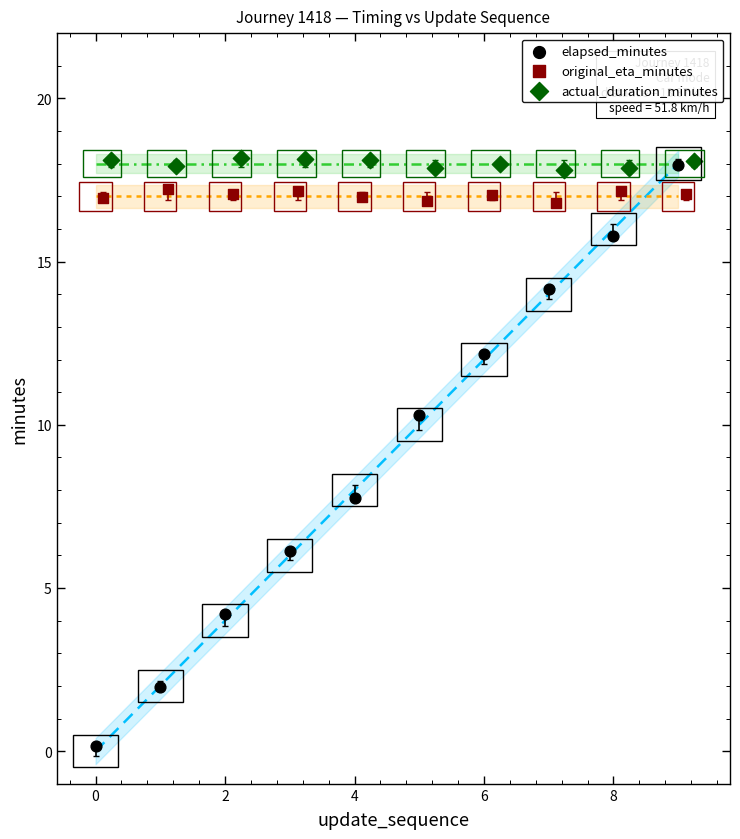

Which series contains the lowest Y value?

elapsed_minutes